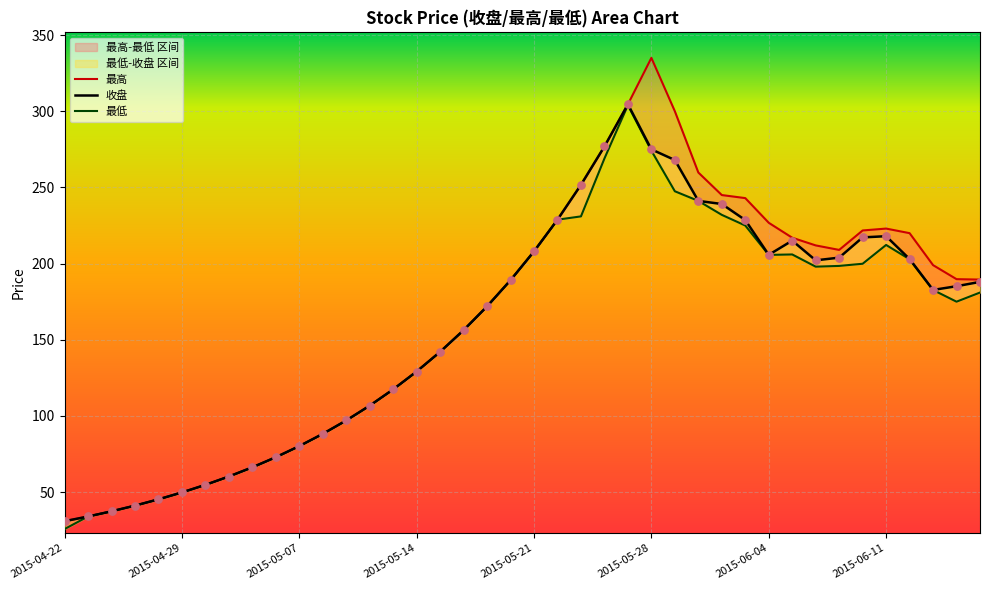

Which series contains the lowest Y value?

最低